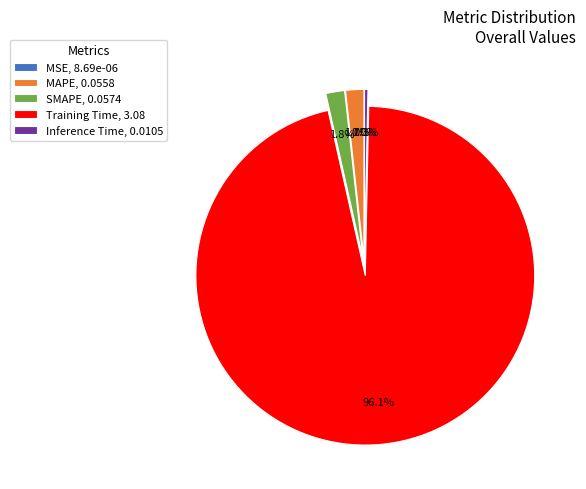

Do SMAPE, 0.0574 and MAPE, 0.0558 together represent more than half of the pie?

No